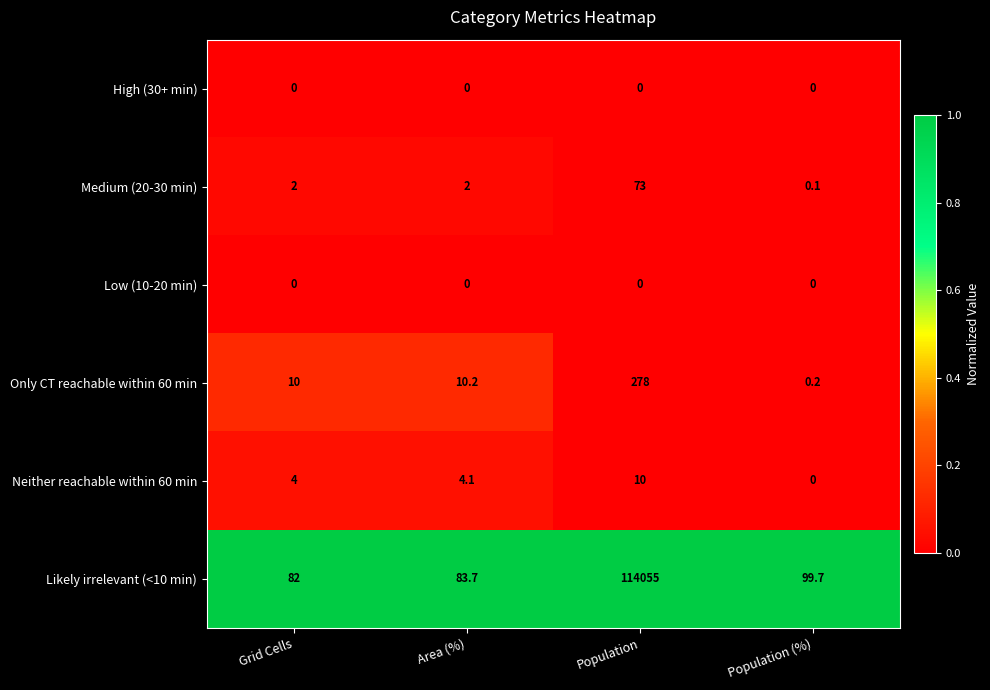

Reading left to right, what are all the values shown in this chart?

High (30+ min): 0.0	0.0	0.0	0.0
Medium (20-30 min): 2.0	2.0	73.0	0.1
Low (10-20 min): 0.0	0.0	0.0	0.0
Only CT reachable within 60 min: 10.0	10.2	278.0	0.2
Neither reachable within 60 min: 4.0	4.1	10.0	0.0
Likely irrelevant (<10 min): 82.0	83.7	114055.0	99.7